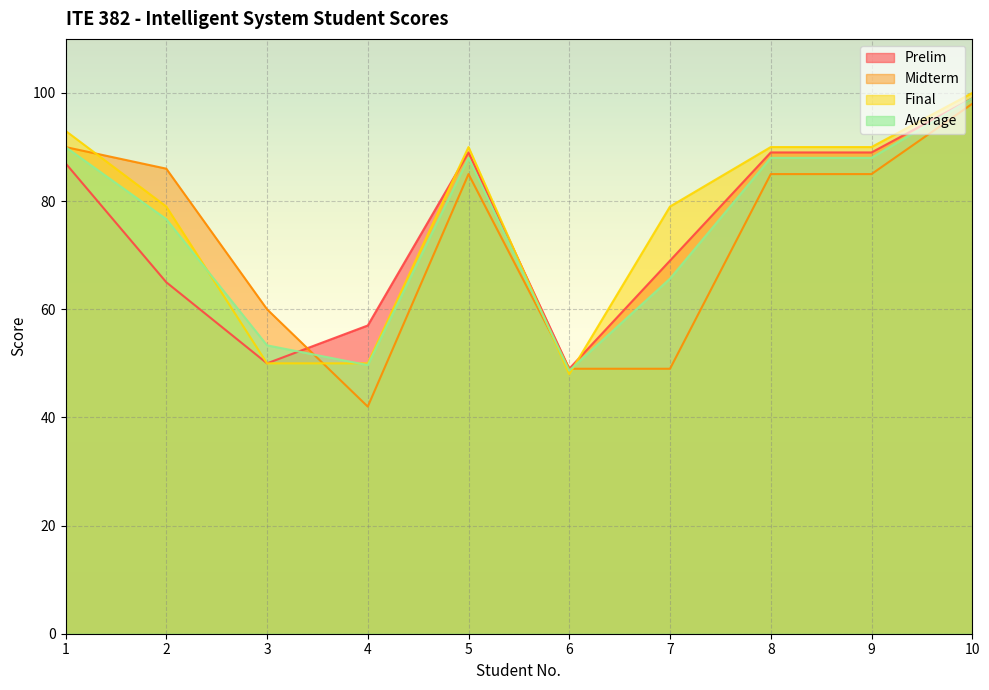

What value does the Prelim series have at 2?

65.0